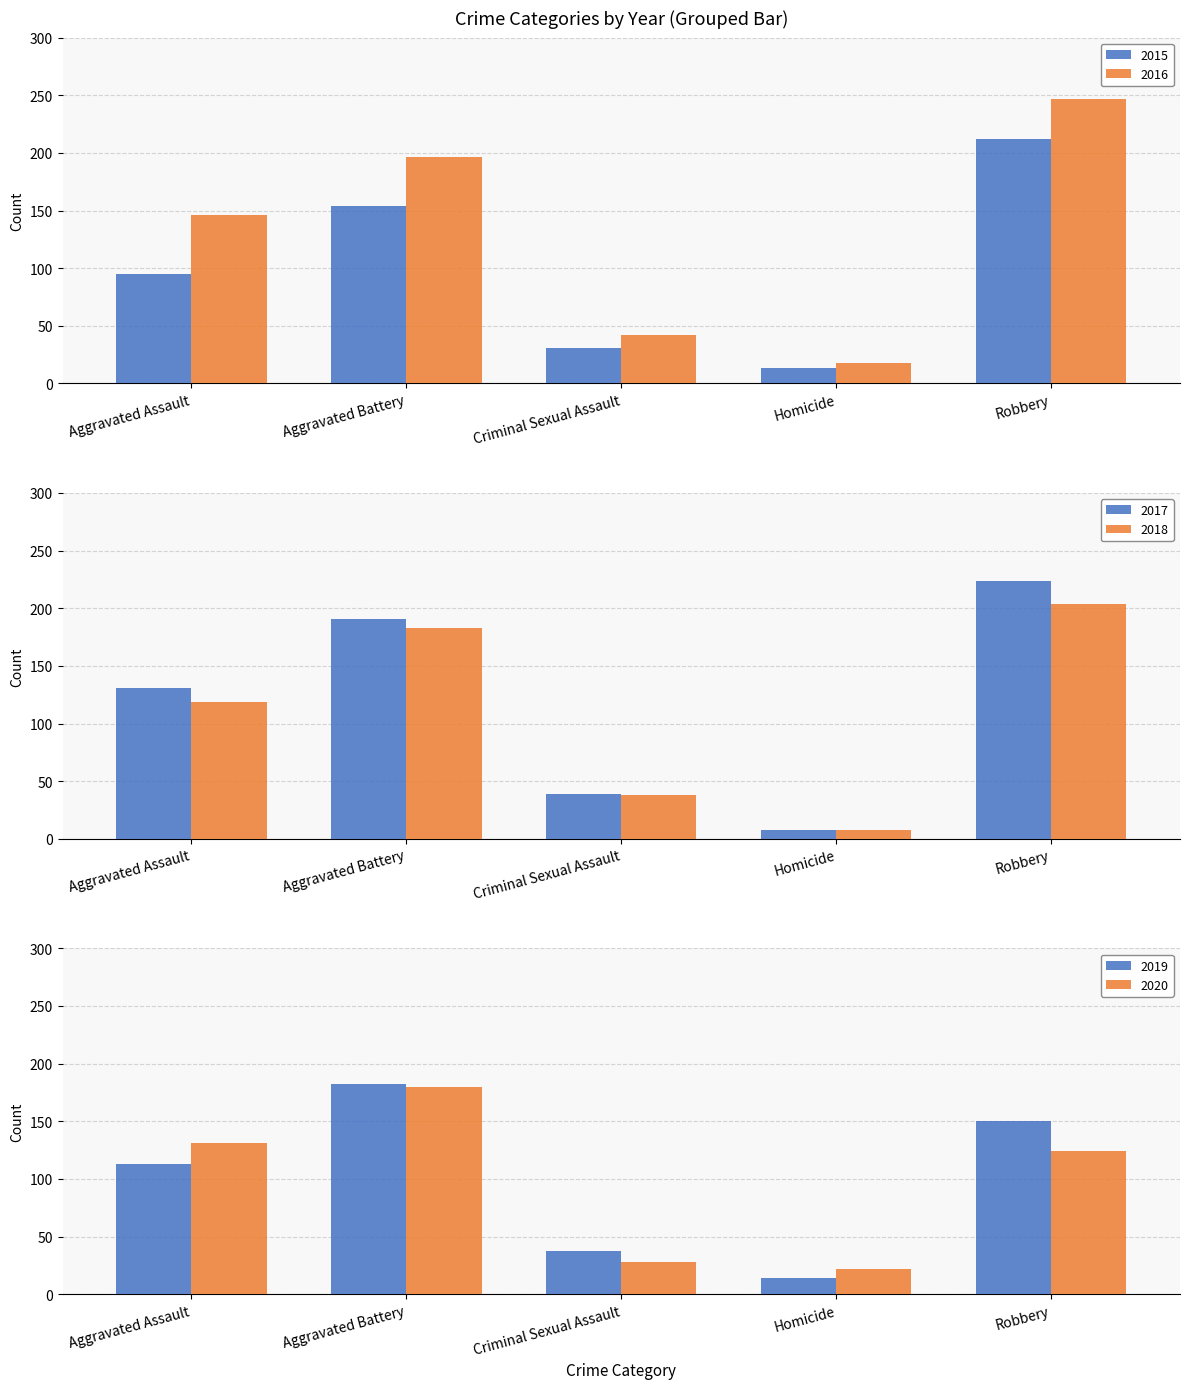

What are all the series names shown in the legend?

2015, 2016, 2017, 2018, 2019, 2020